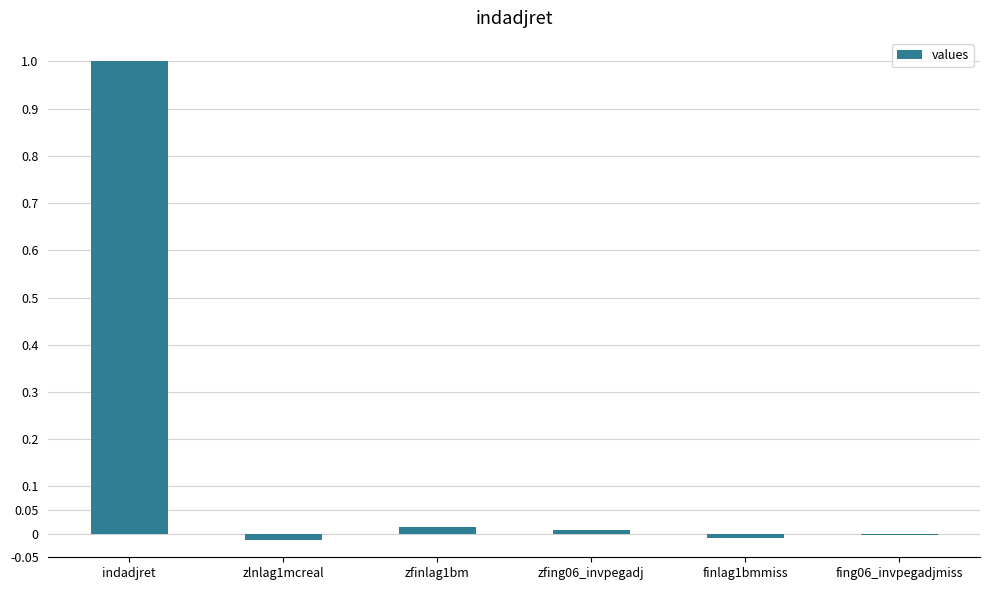

The value at zfinlag1bm is 0.0. True or false?

True